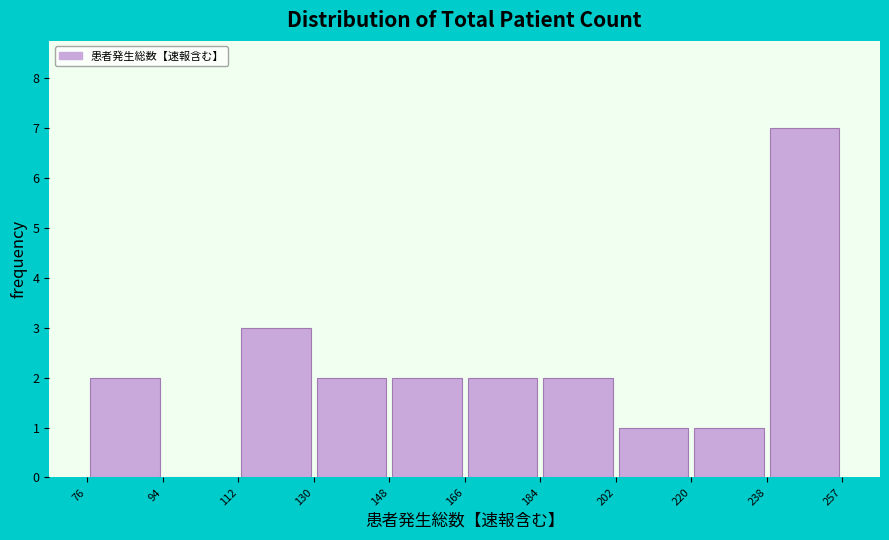

Reading left to right, transcribe this chart: for each bar, give the range it covers on the x-axis and its height. The values are not printed on the chart, so give them approximately, as read against the axis.

76 to 94: 2
94 to 112: 0
112 to 130: 3
130 to 148: 2
148 to 166: 2
166 to 184: 2
184 to 202: 2
202 to 220: 1
220 to 238: 1
238 to 257: 7